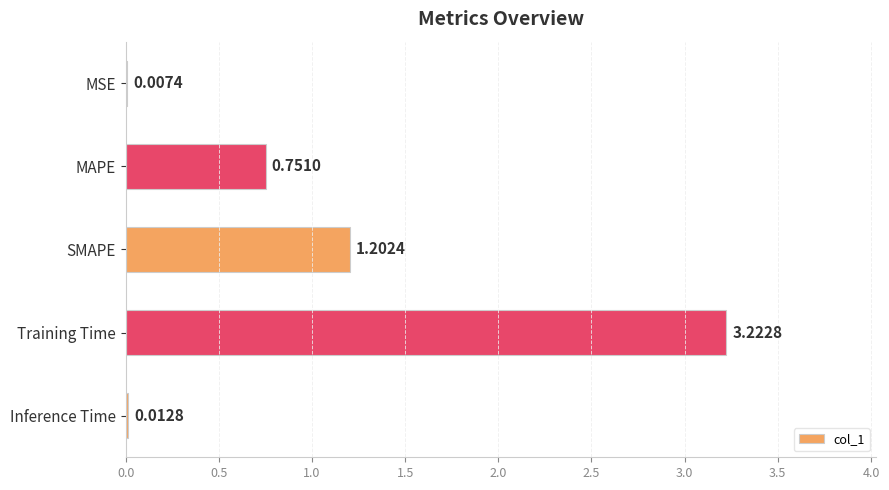

Which label corresponds to the largest value in the chart?

Training Time